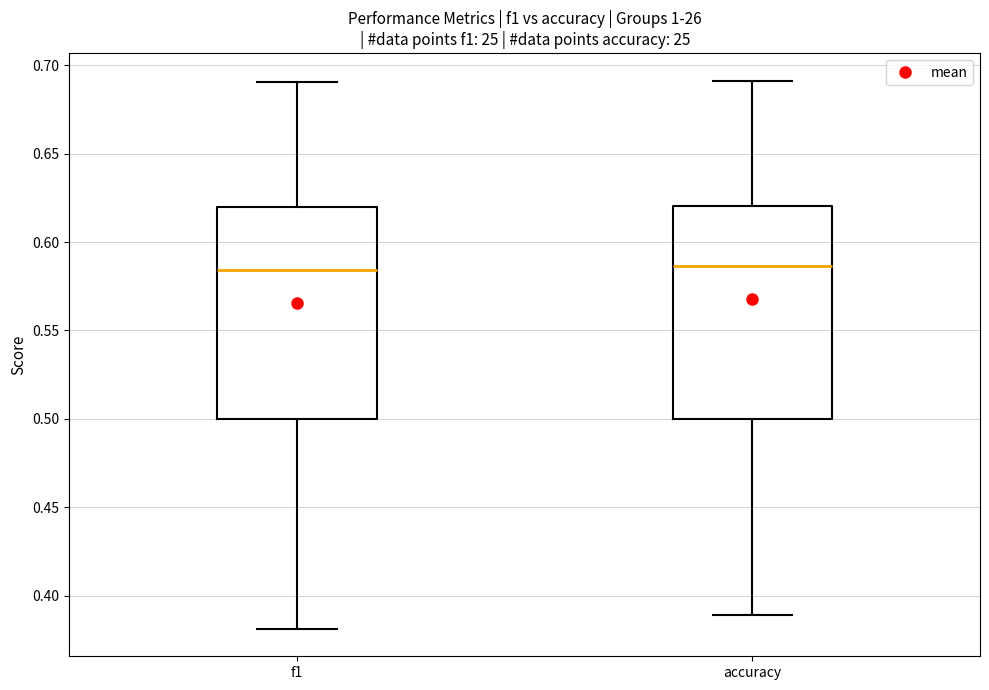

Reading left to right, transcribe this box plot: for each box, give where its median line is, the range the box spans, and where its two whiskers end, as read against the y-axis. The values are not printed on the chart, so give them approximately, as read against the axis.

f1: median 0.585, box 0.500 to 0.620, whiskers 0.380 to 0.690
accuracy: median 0.585, box 0.500 to 0.620, whiskers 0.390 to 0.690